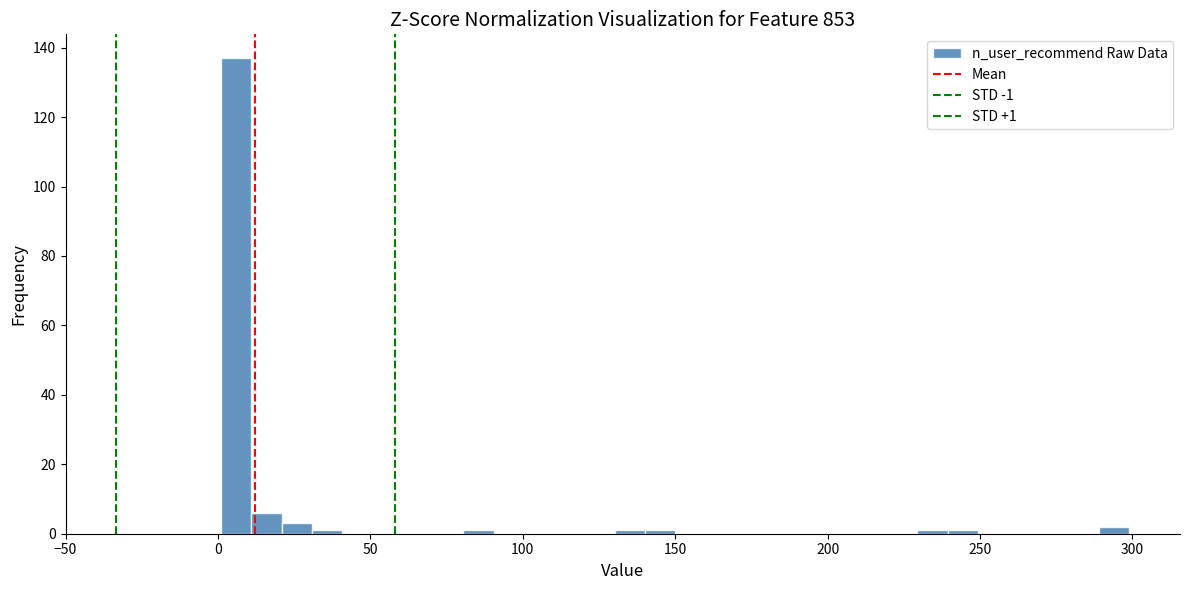

Around what value on the x-axis is the tallest bar? Give the approximate position of its centre, as read against the axis.

5